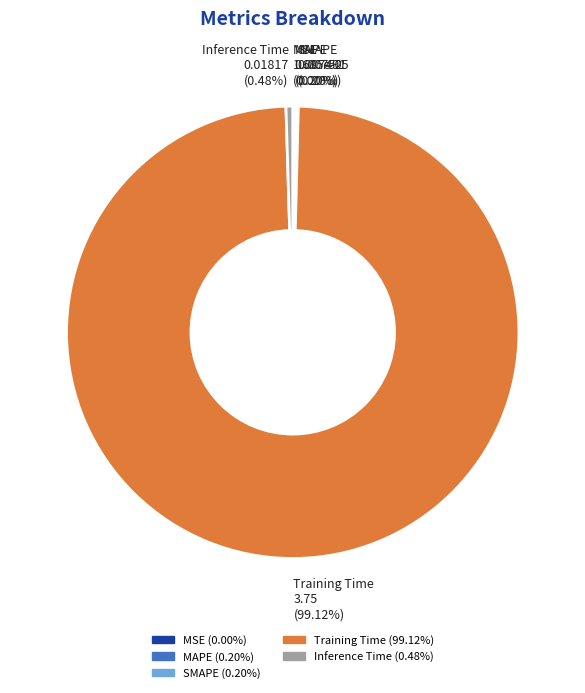

Between Training Time and Inference Time, which is larger?

Training Time